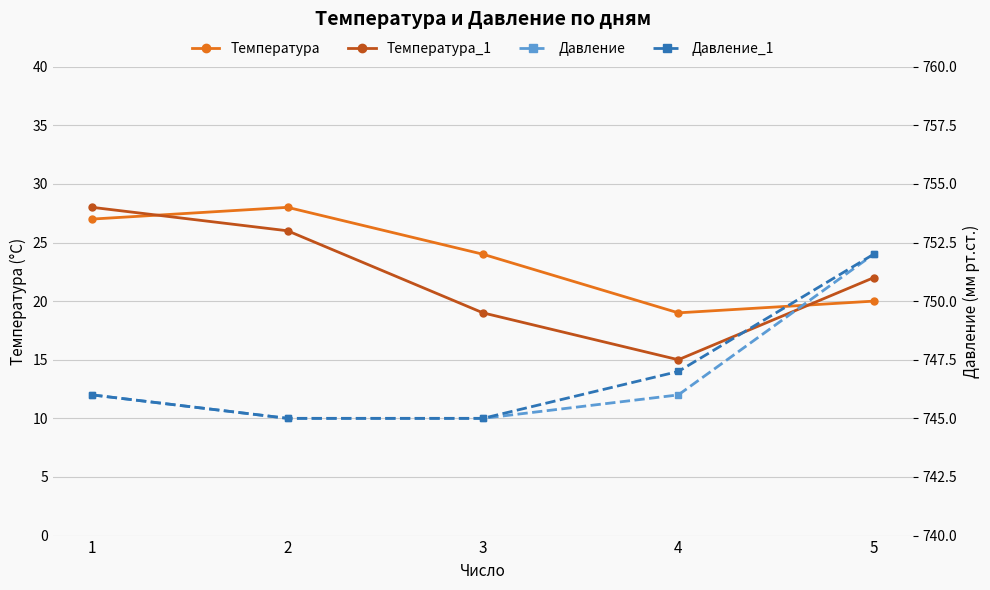

What is the value of the Температура point at the 5th from the left?

20